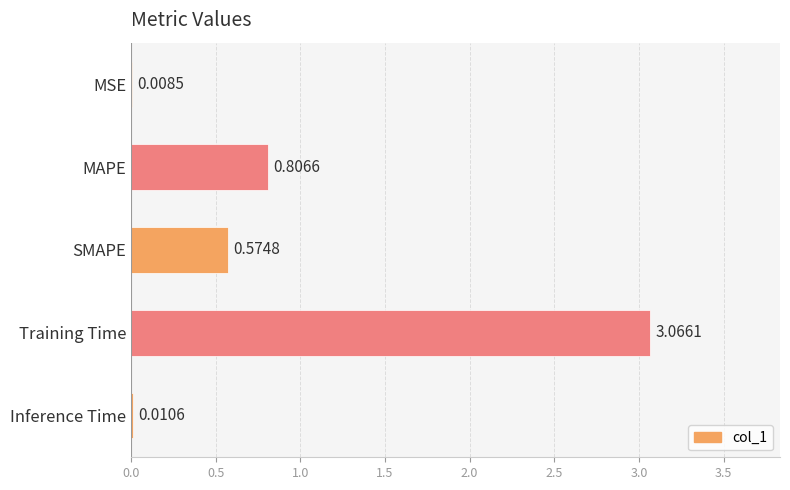

What is the average value?

0.9